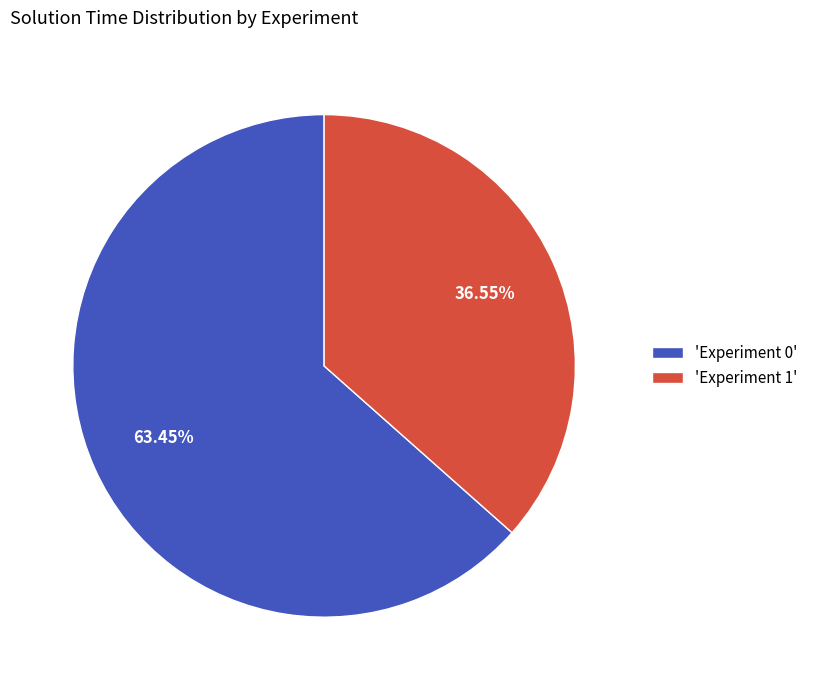

Do 'Experiment 0' and 'Experiment 1' together represent more than half of the pie?

Yes